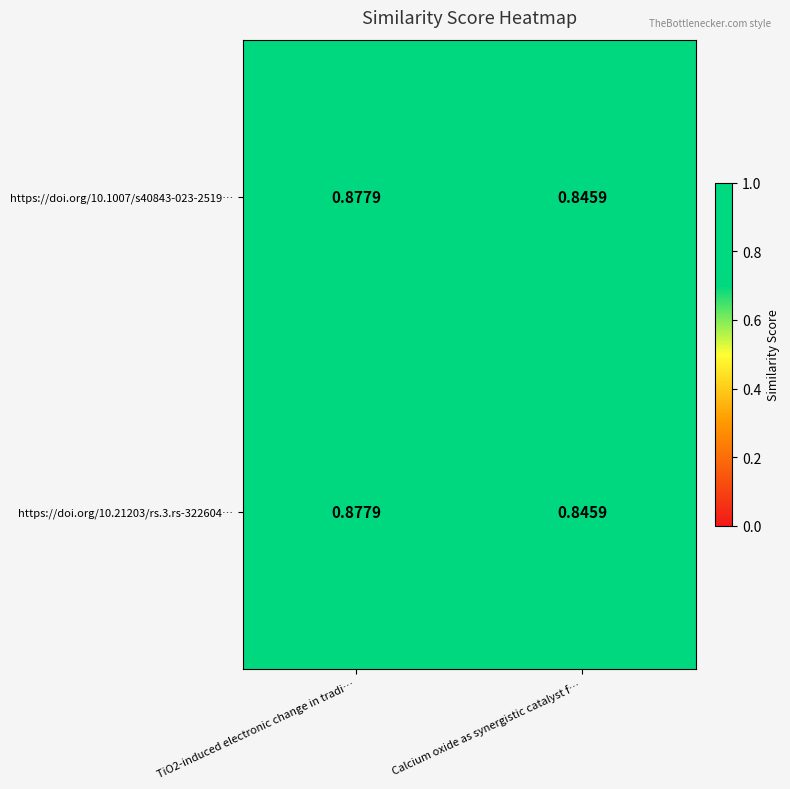

At which label is https://doi.org/10.1007/s40843-023-2519… closest to 0?

Calcium oxide as synergistic catalyst f…